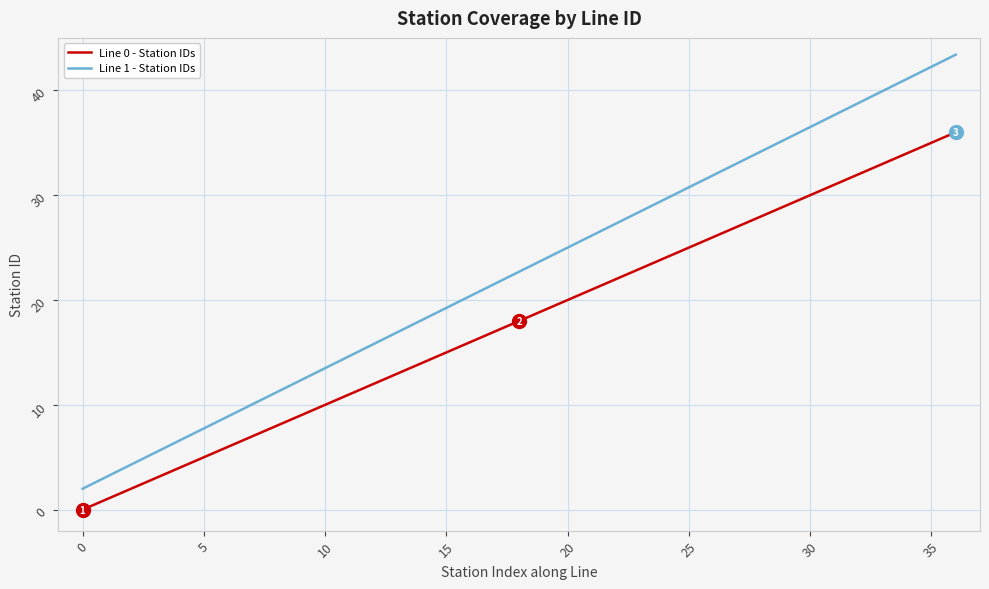

Which series has the largest range (max minus min)?

Line 1 - Station IDs